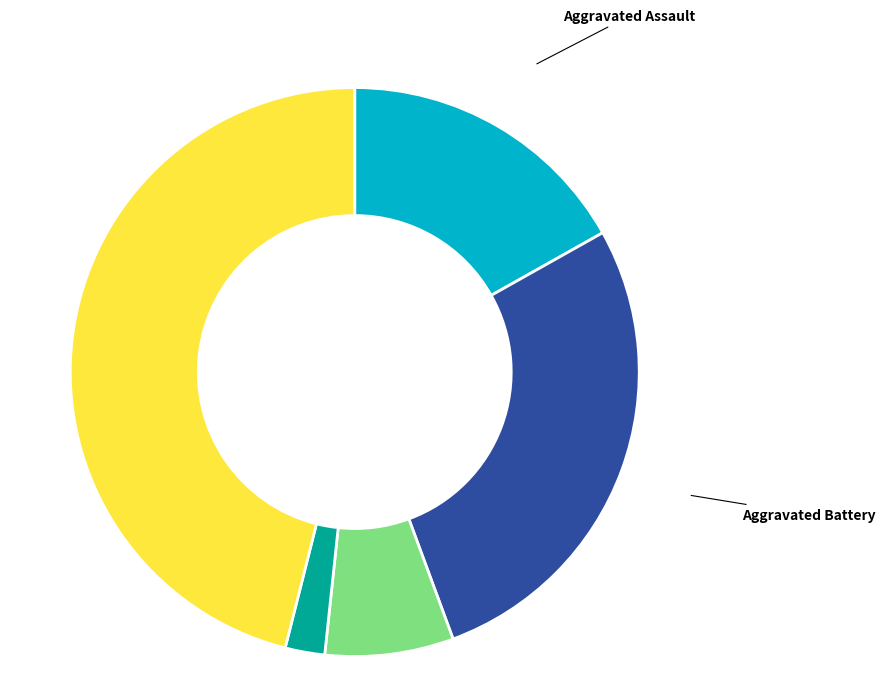

Combined, do Criminal Sexual Assault and Robbery account for over 50%?

Yes